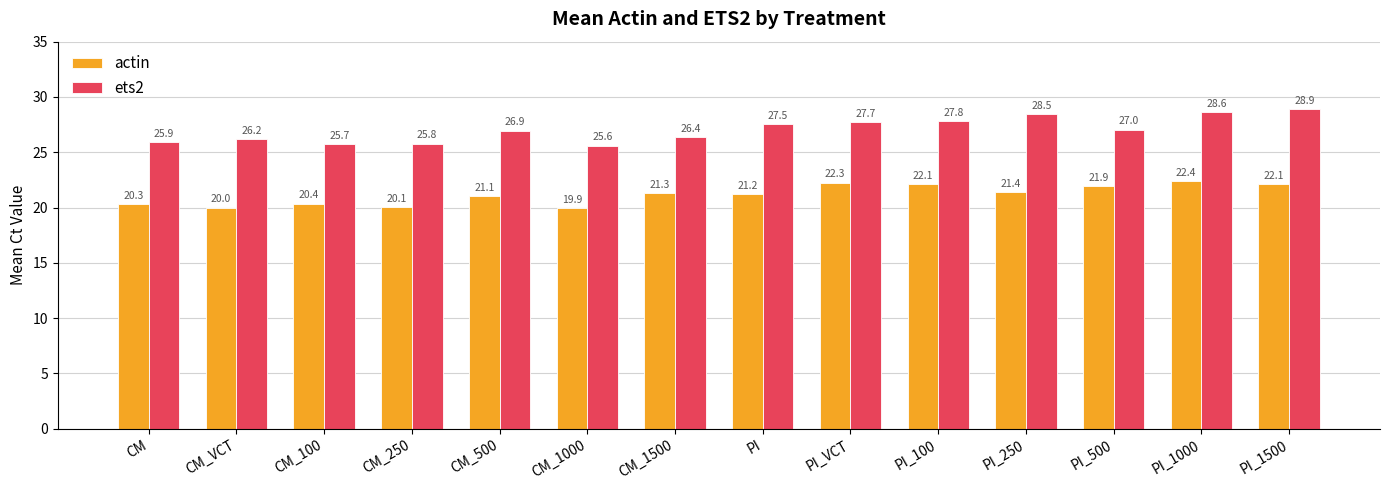

Between CM_100 and PI_100, which series saw the biggest shift?

ets2